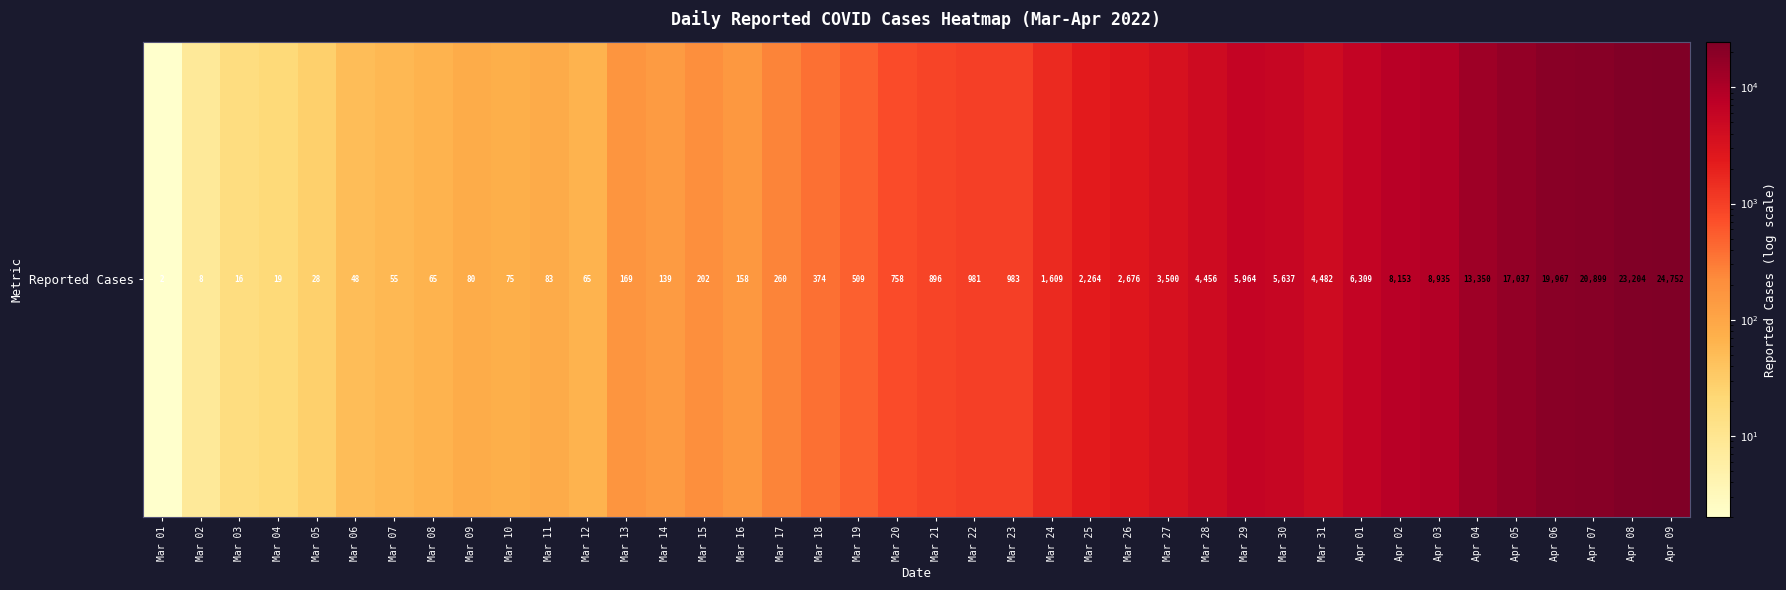

What is the ratio of the value at Mar 18 to the value at Mar 15?

1.9